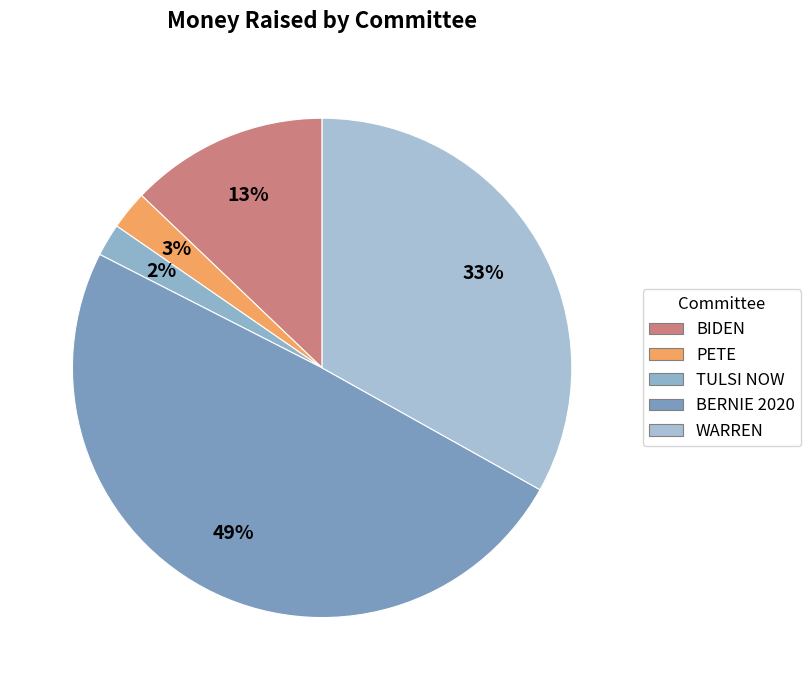

How many slices are in this pie chart?

5